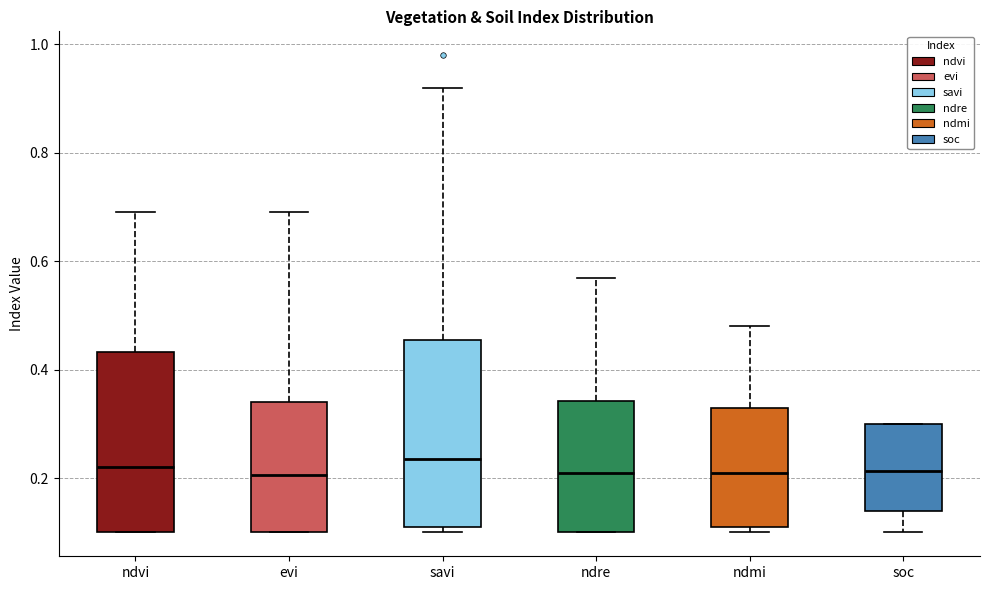

Where does the upper whisker of the box for ndvi end on the y-axis? The values are not printed on the chart, so give them approximately, as read against the axis.

0.70